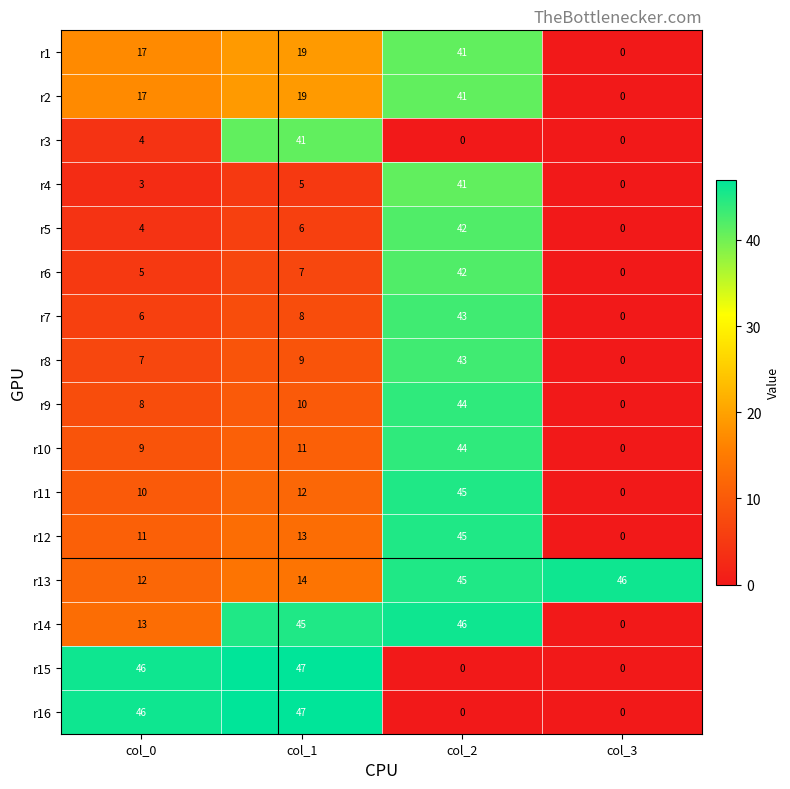

Which label corresponds to the largest value in the chart?

col_1